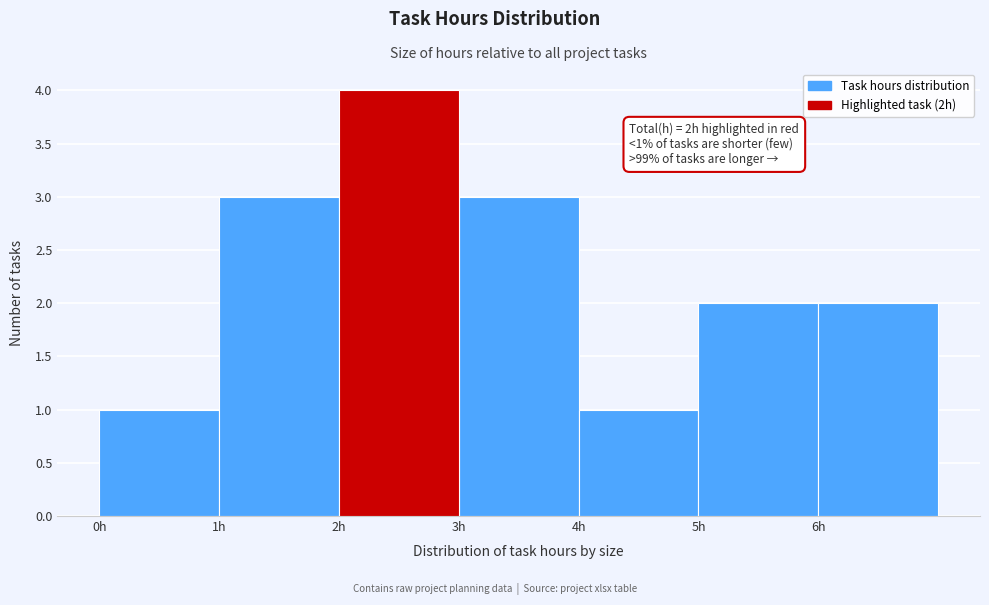

Which range on the x-axis has the tallest bar?

2 to 3